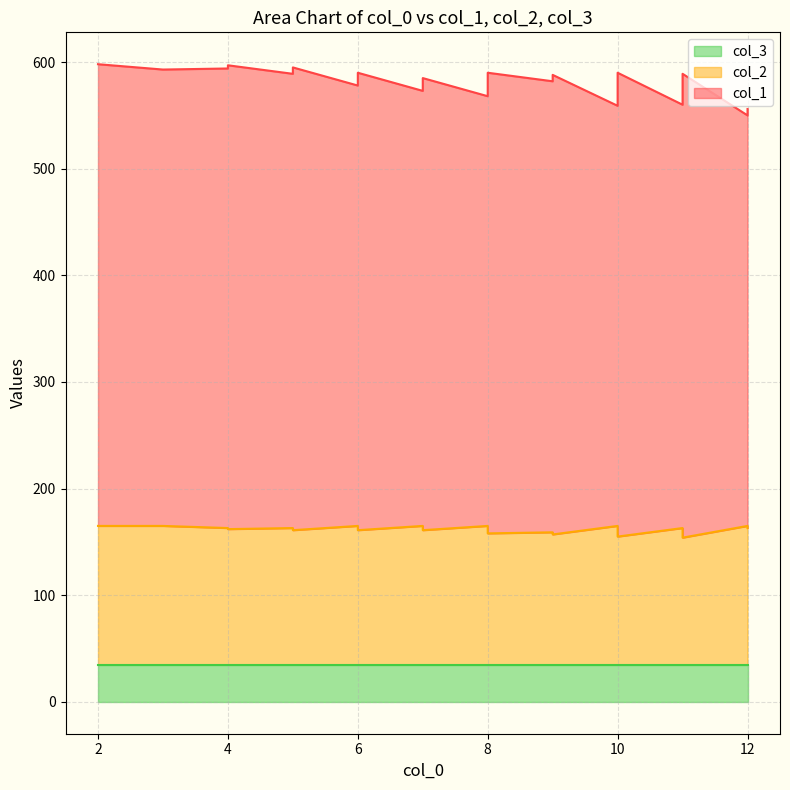

What is the sum of all col_2 values?

5045